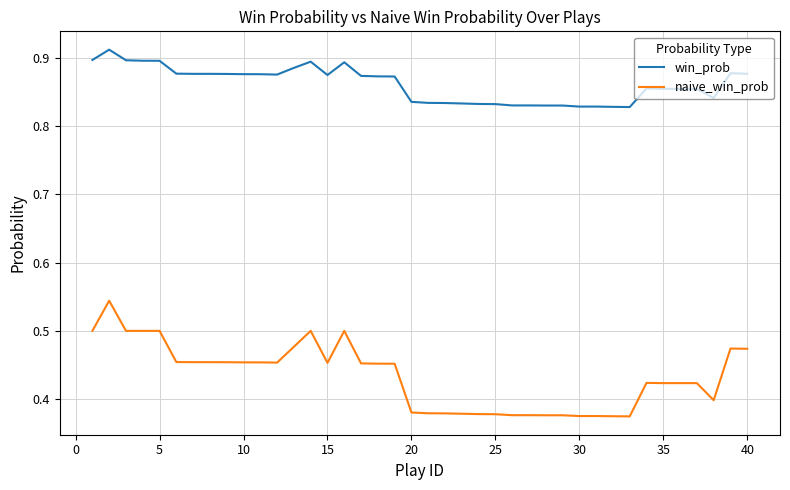

Which series has the largest range (max minus min)?

naive_win_prob